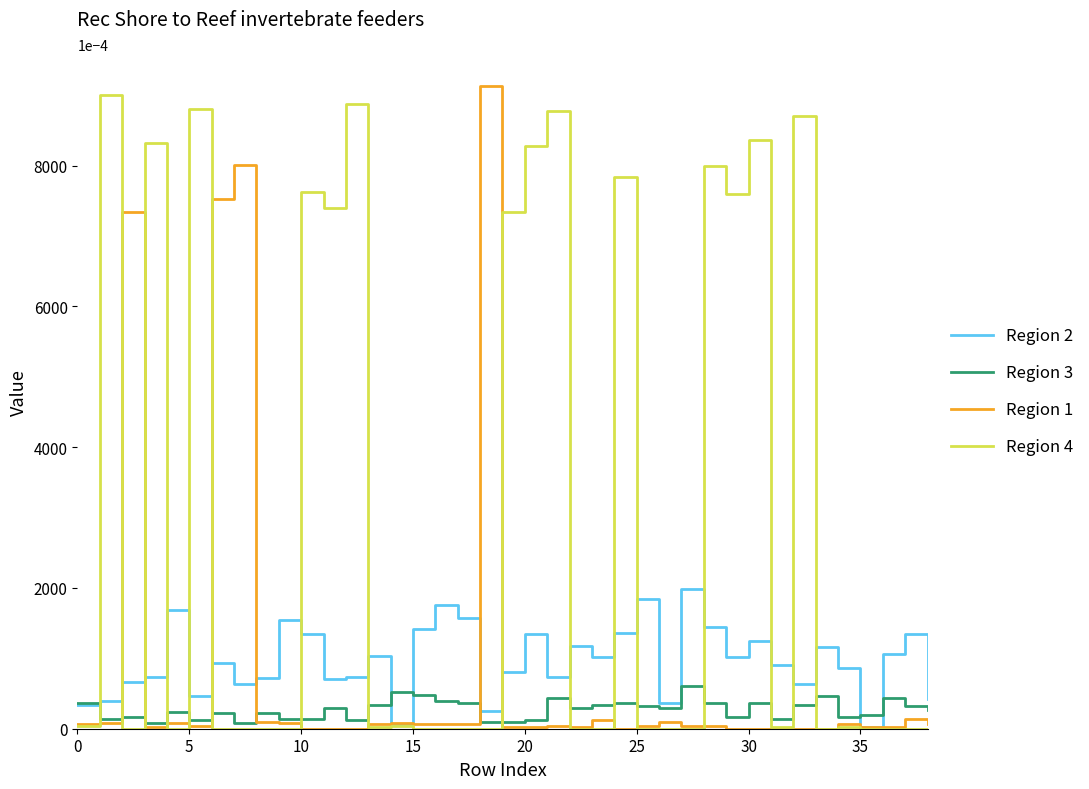

How many lines are shown in the chart?

4